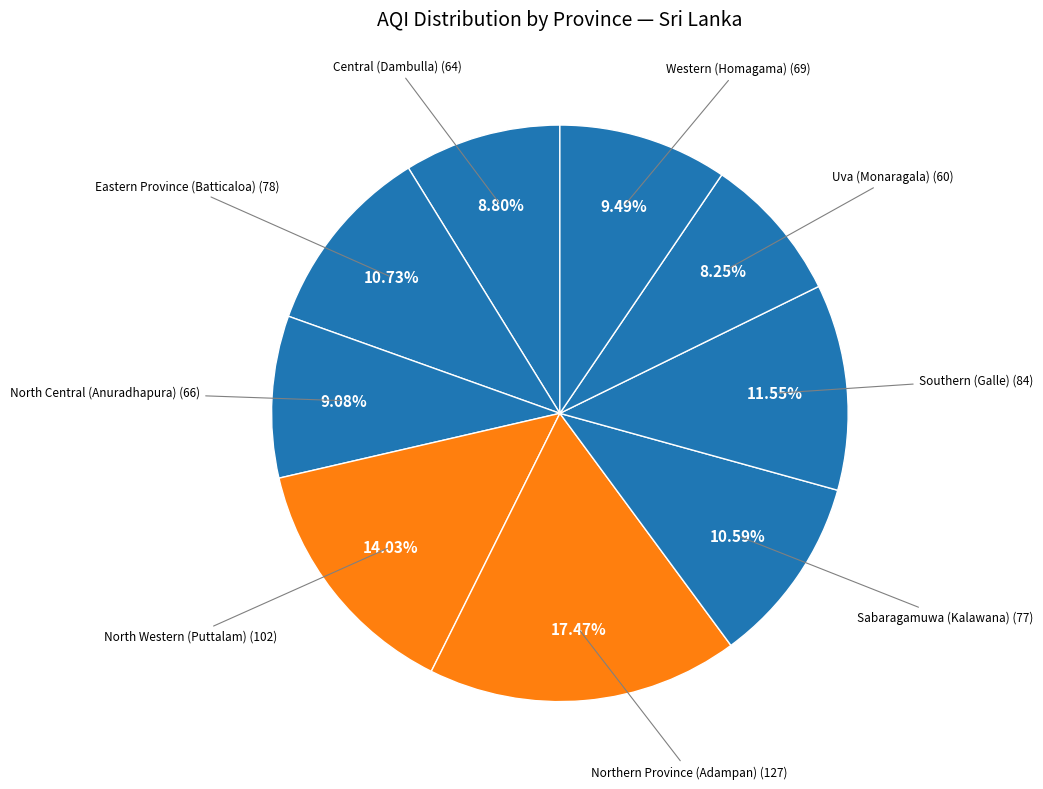

How many segments does this pie chart have?

9